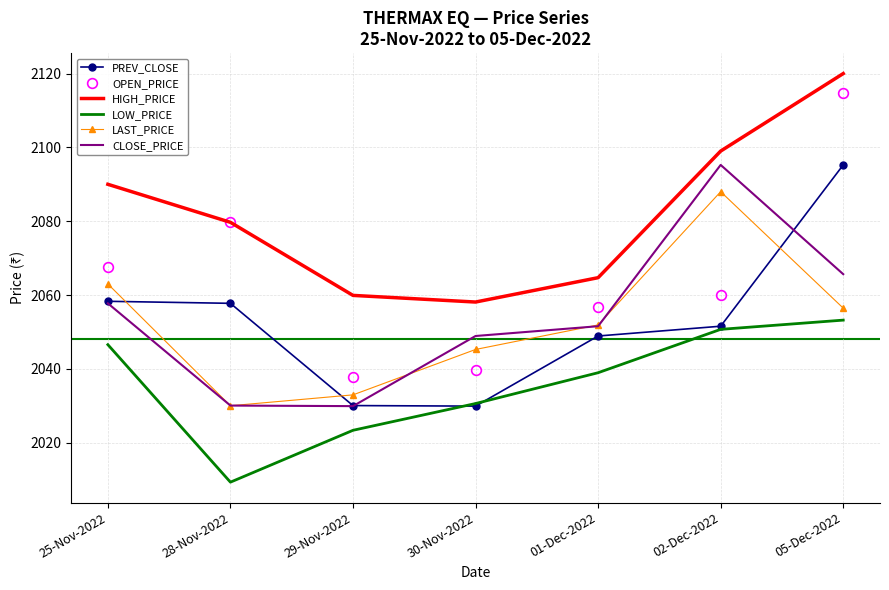

True or false: CLOSE_PRICE and LOW_PRICE intersect in this chart.

False